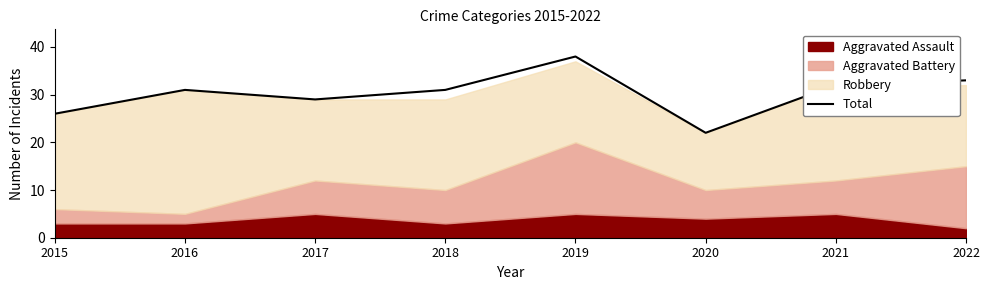

What is the approximate value at 2018, to the nearest 5?

30